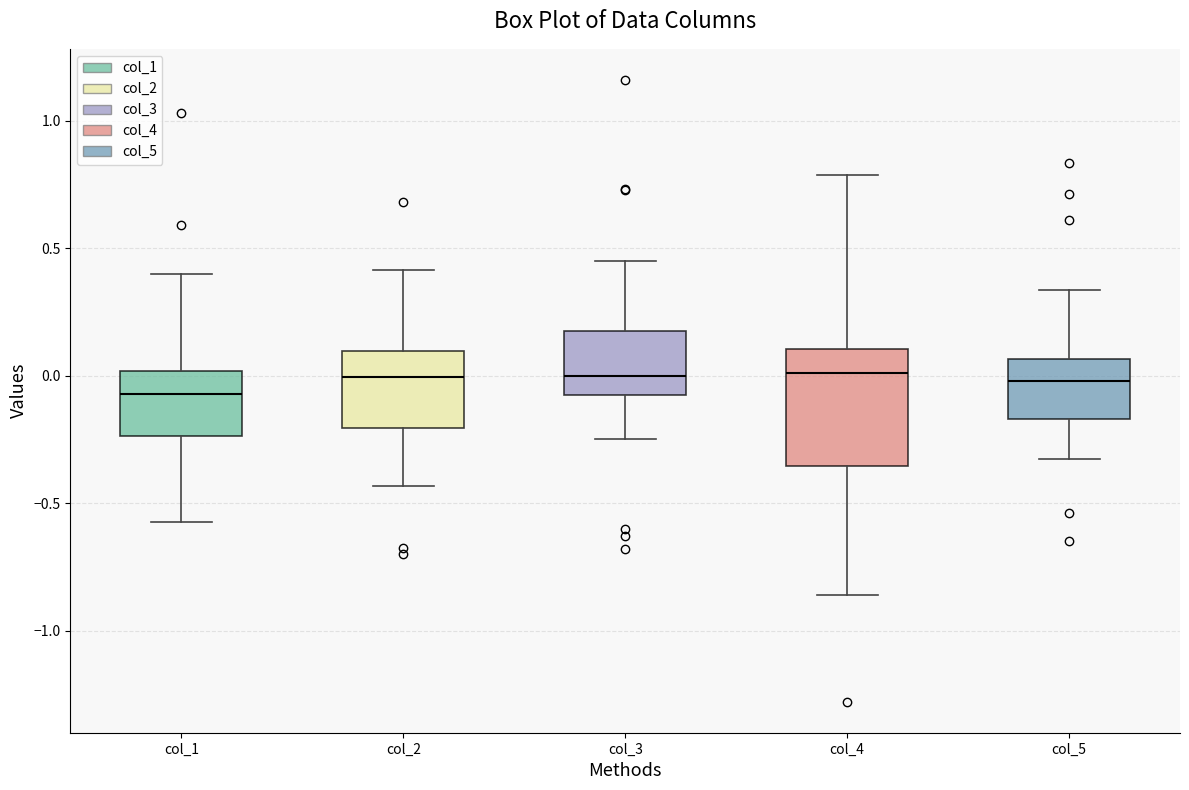

Where is the upper edge of the box for col_2 on the y-axis? The values are not printed on the chart, so give them approximately, as read against the axis.

0.10